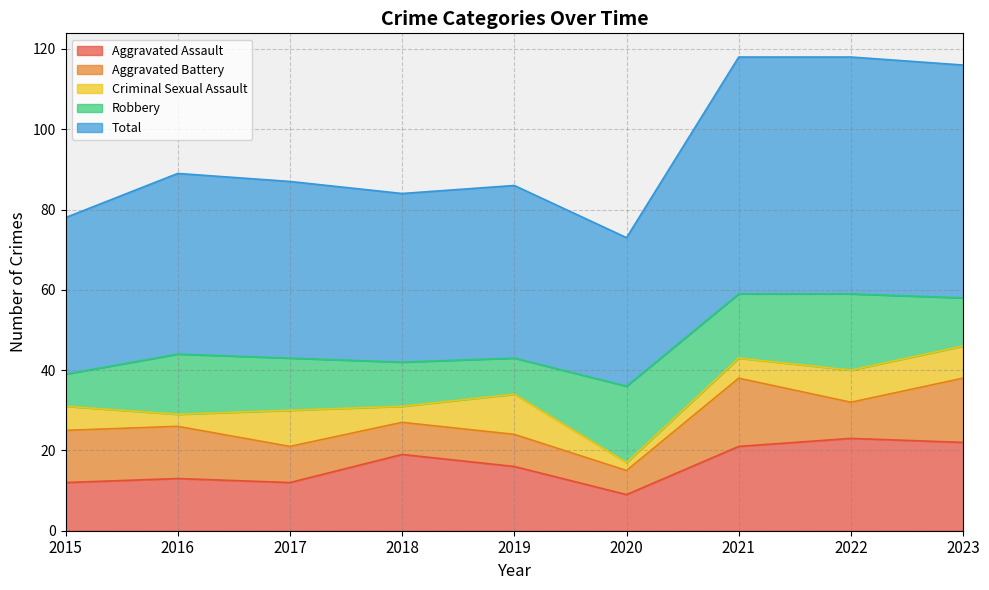

The Criminal Sexual Assault series shows 2 at 2022. True or false?

False